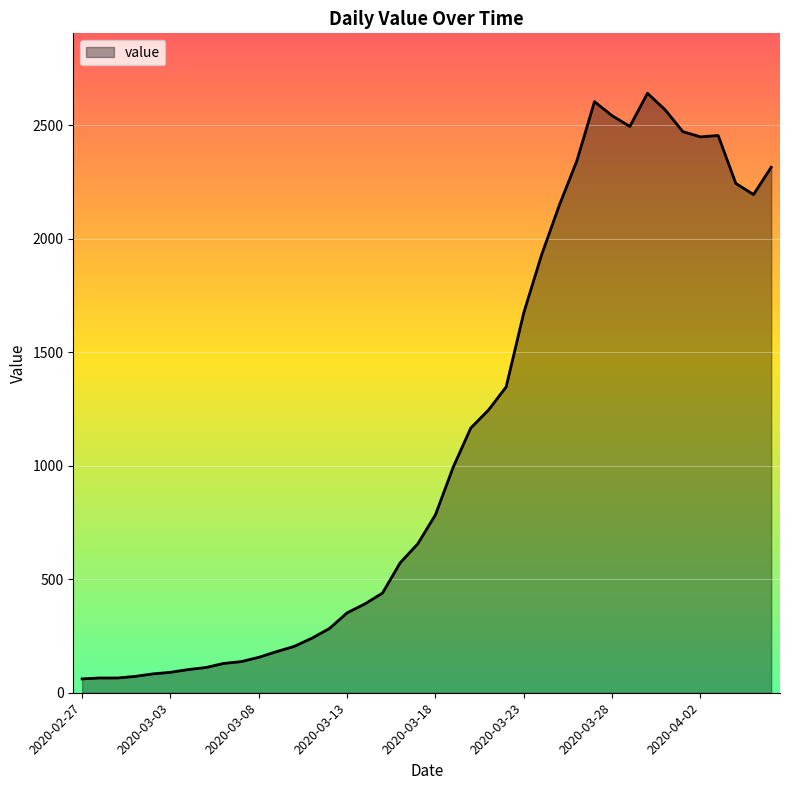

What is the maximum value shown in the chart?

2640